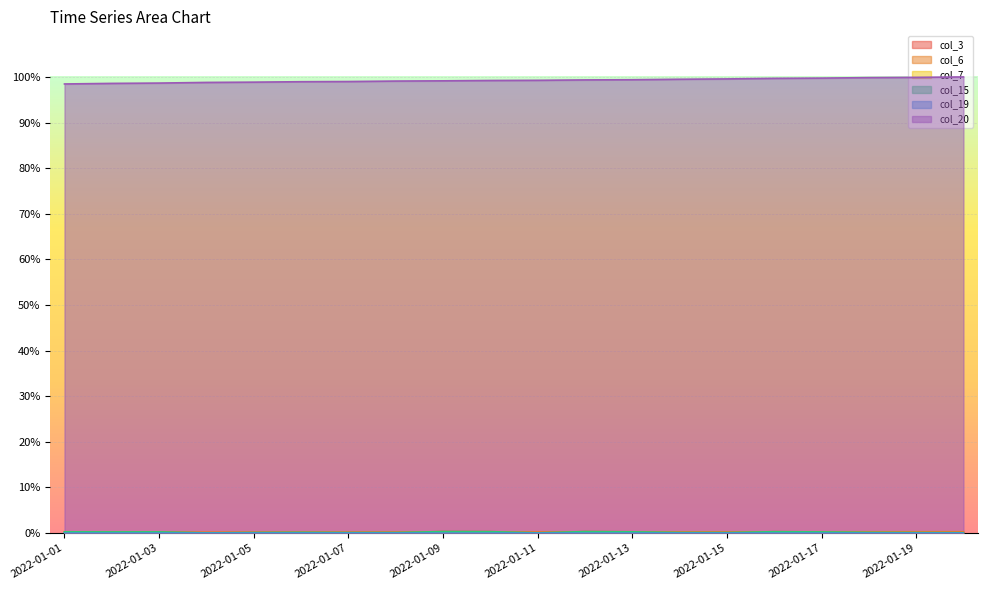

True or false: col_20 has more than 1 interior local peaks.

False